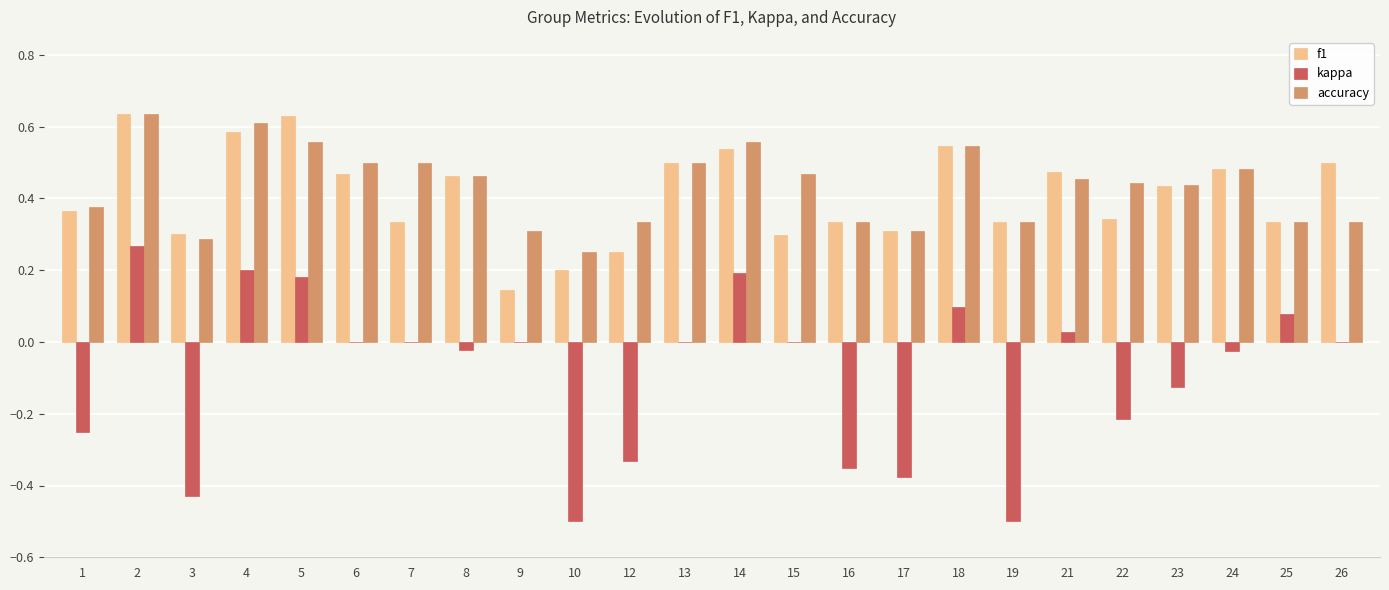

Is the value of f1 at 7 greater than the value of accuracy at 22?

No